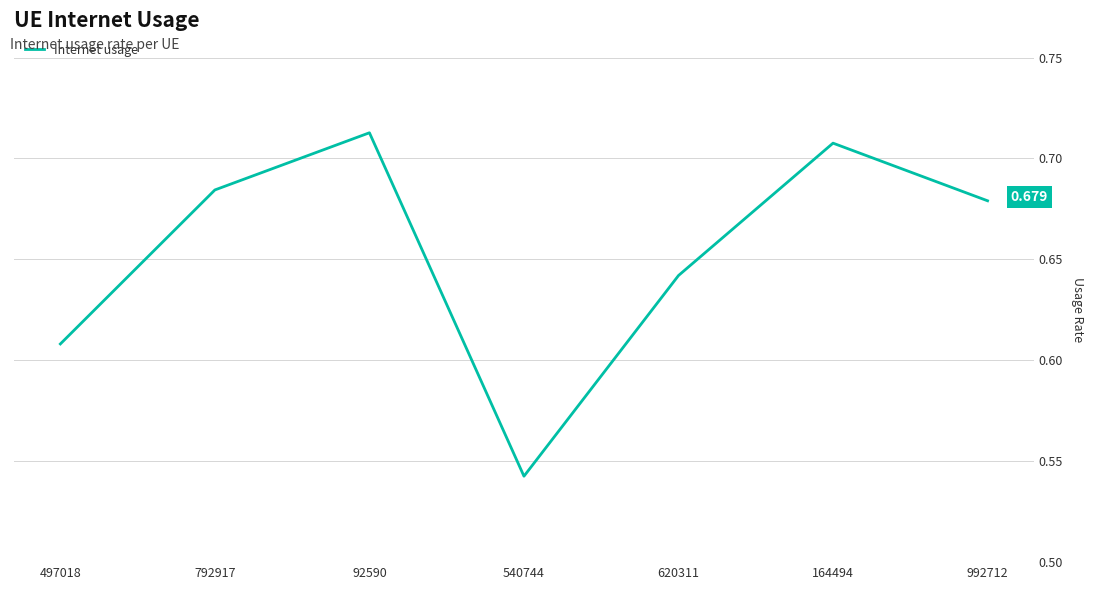

True or false: the data has more than 2 interior local peaks.

False